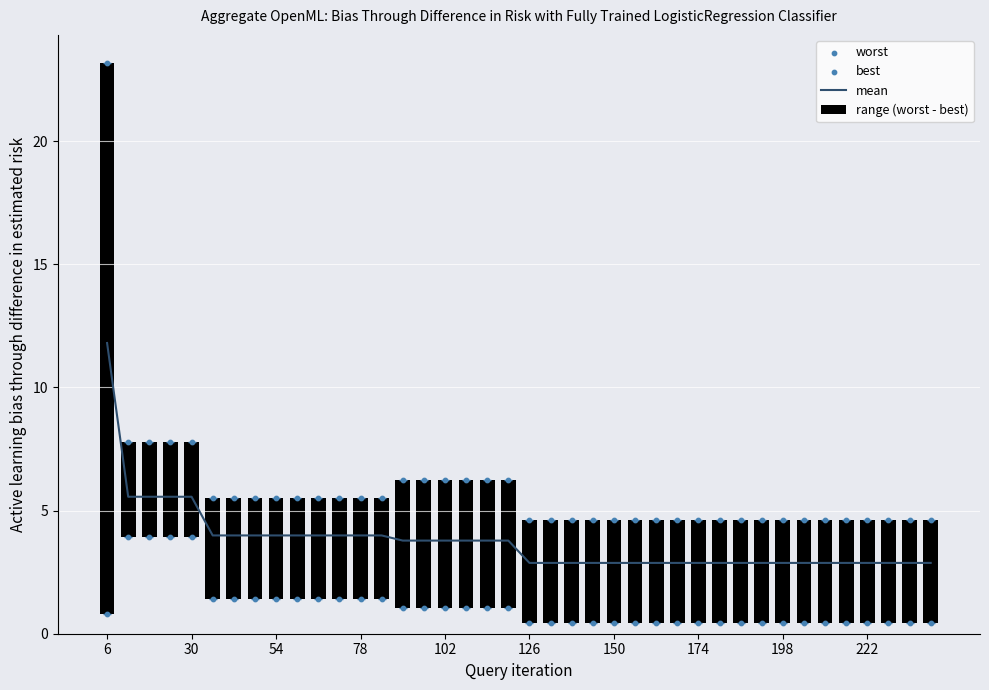

Which series has the largest total across all categories?

worst